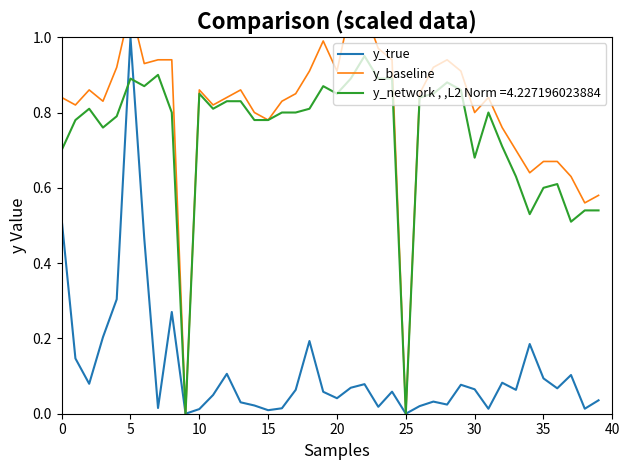

At which label does y_true reach its peak?

5